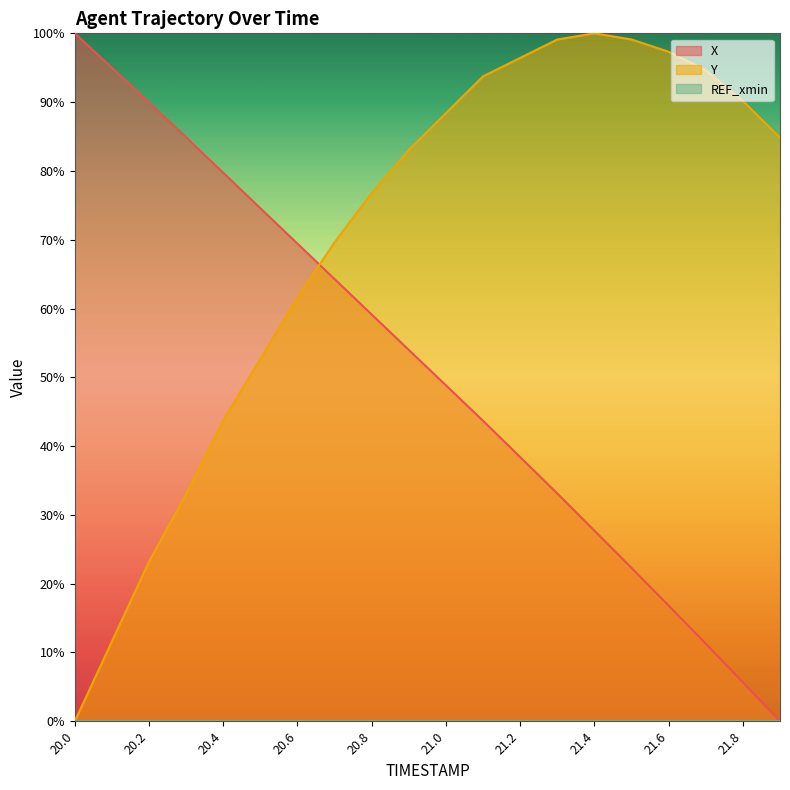

At which category is the sum across all series the highest?

21.1